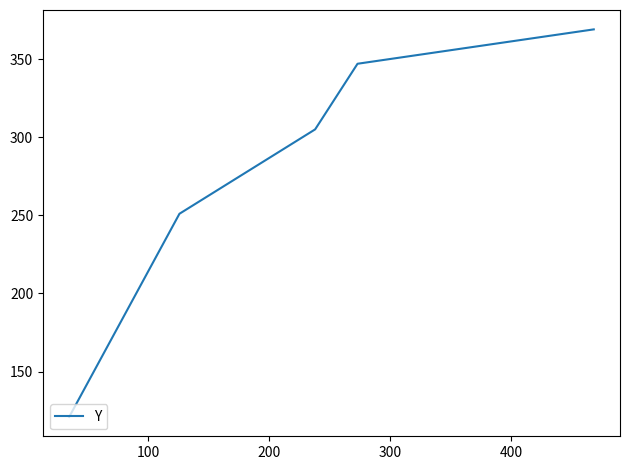

What is the average value?

279